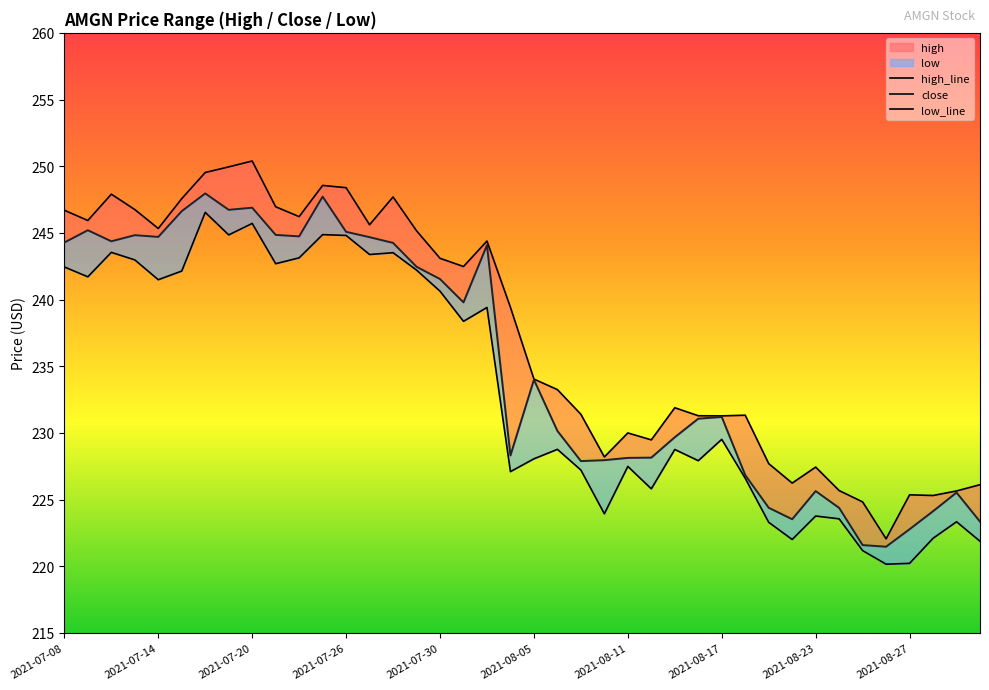

In high_line, how many points are lower than both neighbors (excluding endpoints)?

11